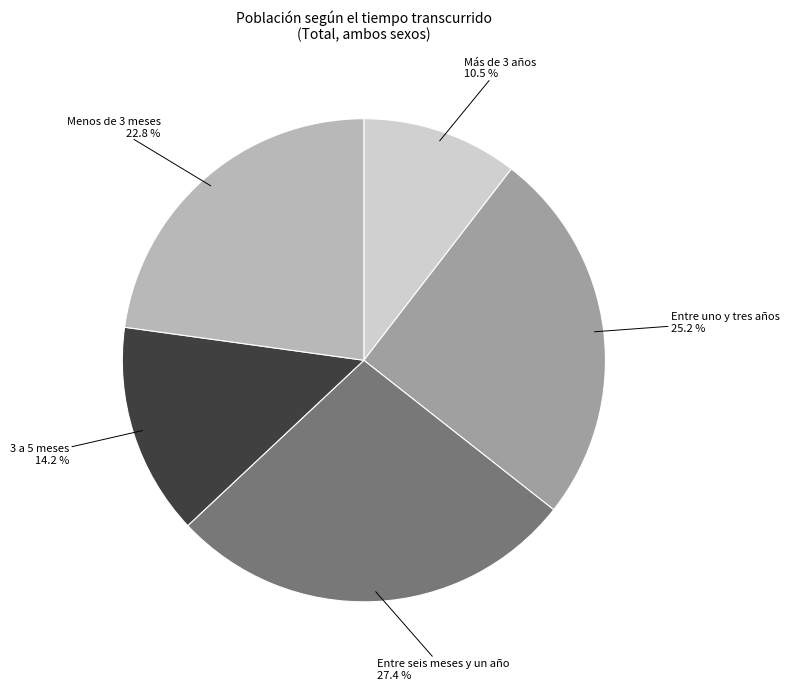

Rank the categories by value from lowest to highest.

Más de 3 años, 3 a 5 meses, Menos de 3 meses, Entre uno y tres años, Entre seis meses y un año